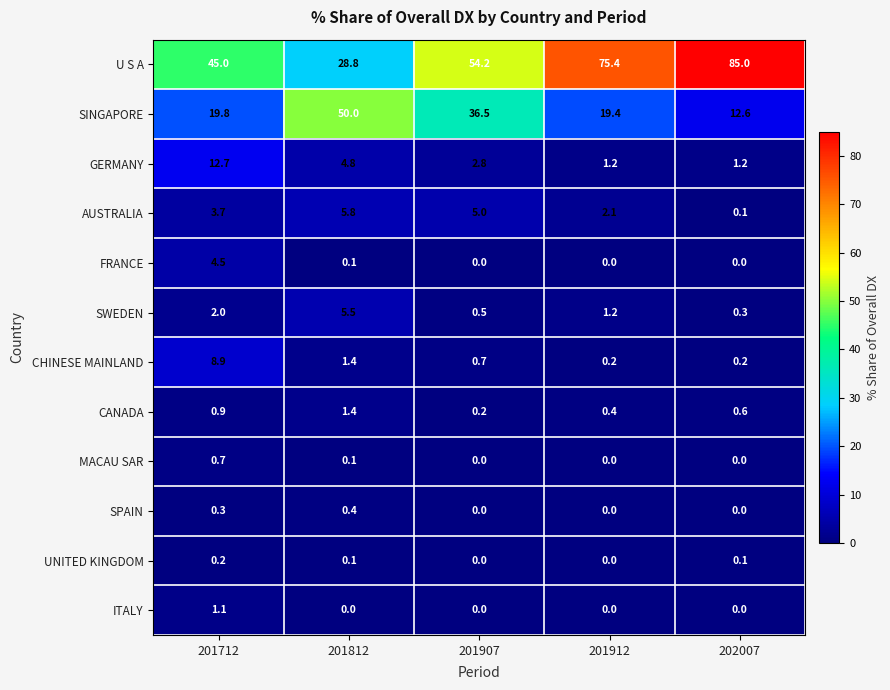

The ITALY series shows 1.1 at 201712. True or false?

True